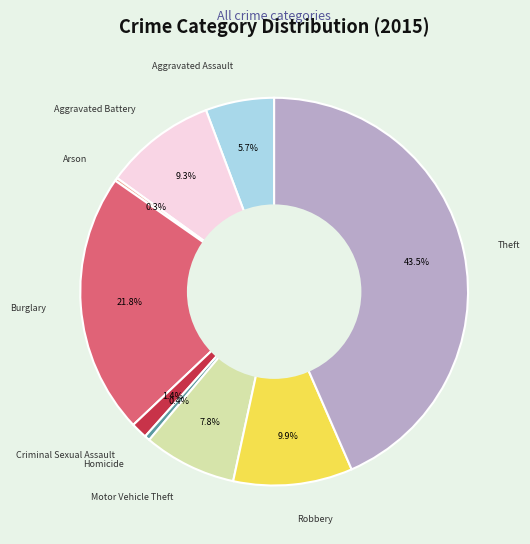

Which has a higher value, Criminal Sexual Assault or Robbery?

Robbery